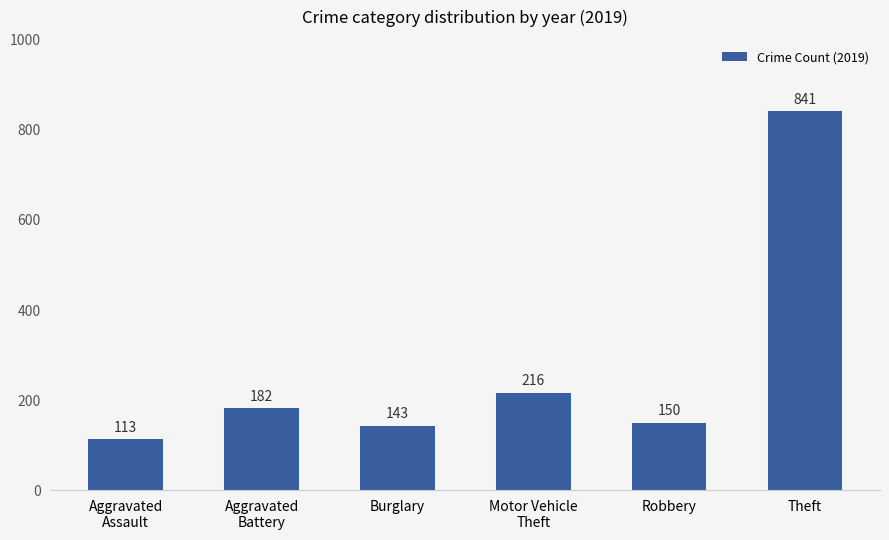

Is it true that the value at Burglary is 143?

True